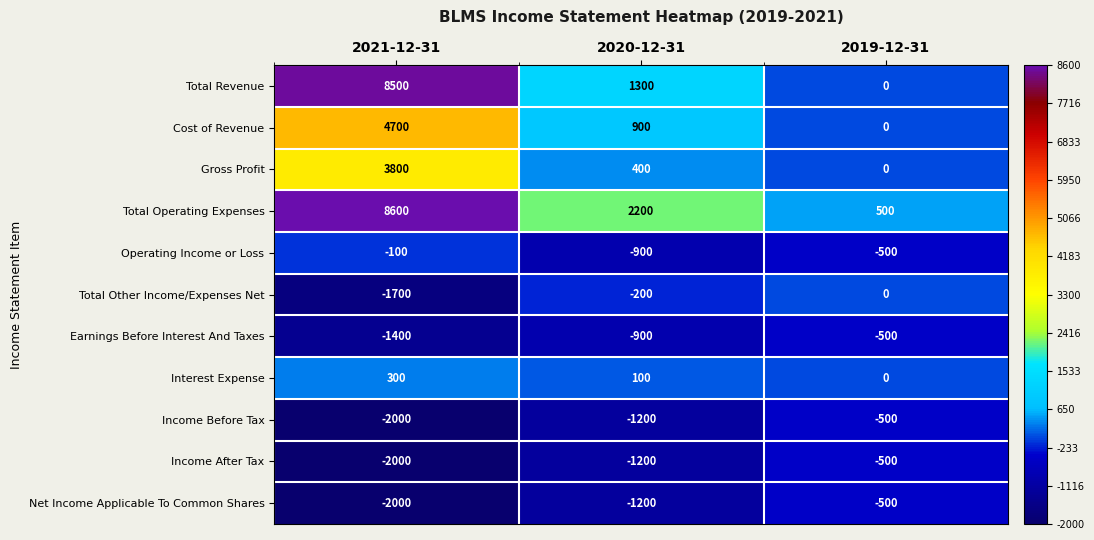

At which label does Total Operating Expenses reach its peak?

2021-12-31